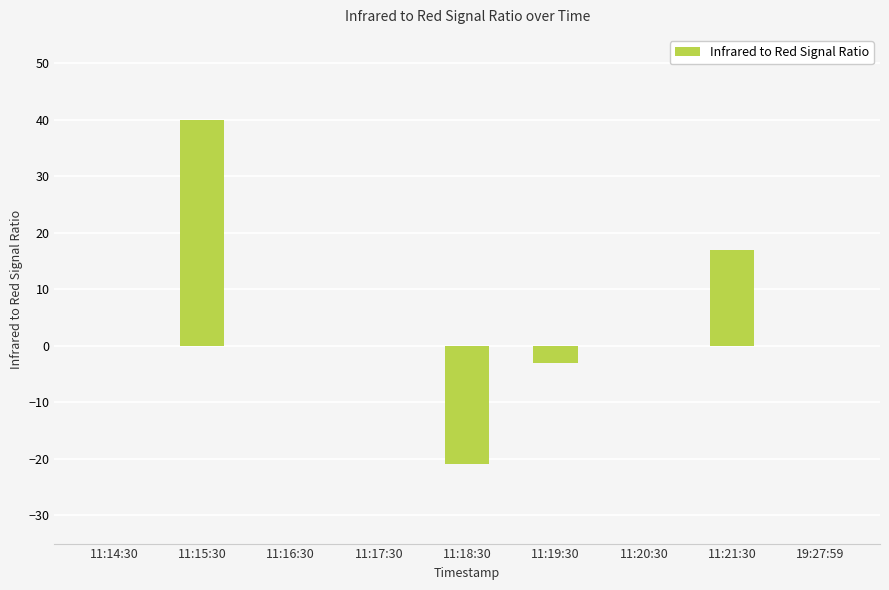

How many distinct data groups are displayed?

1